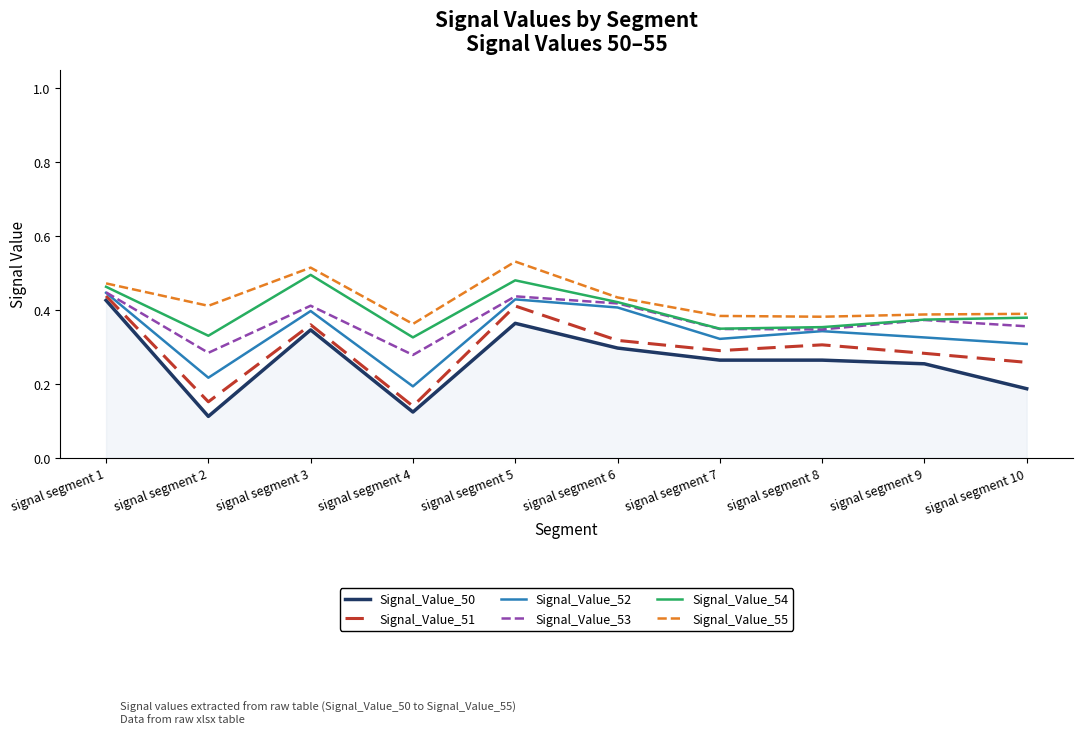

What is the average value of the Signal_Value_52 series?

0.3